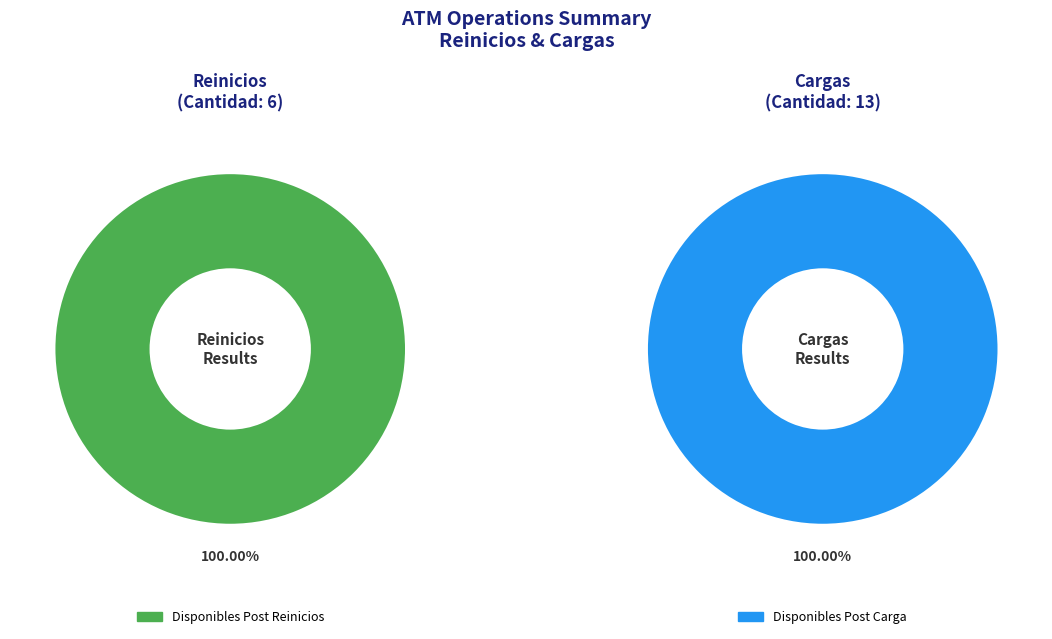

What percentage do Cargas and Reinicios together represent?

100.0%